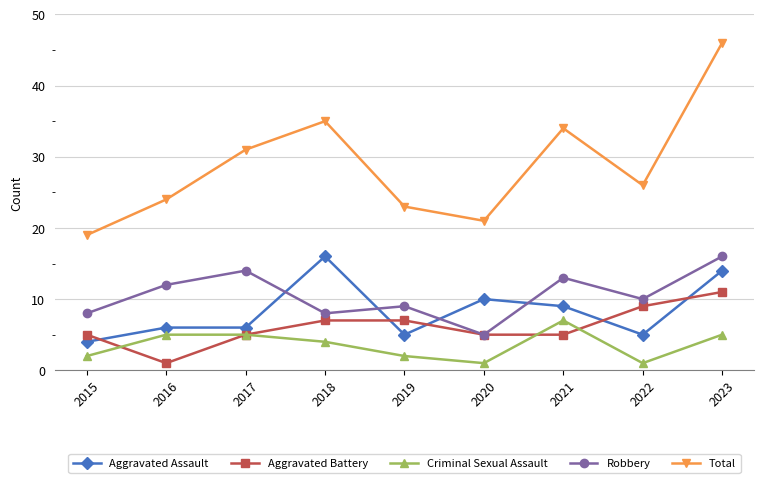

At which category is the sum across all series the highest?

2023